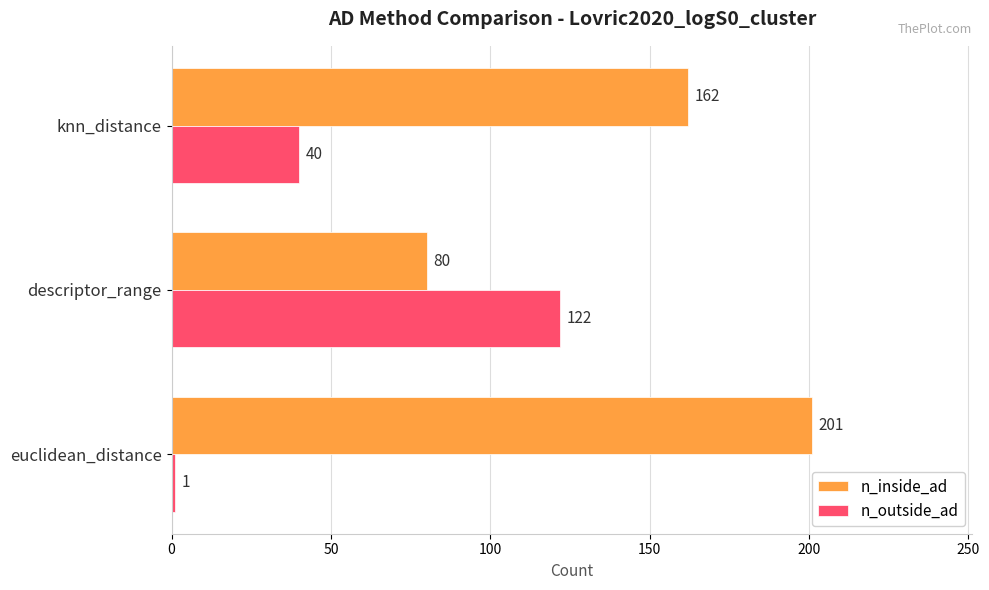

How many n_outside_ad values are between 1 and 122?

3